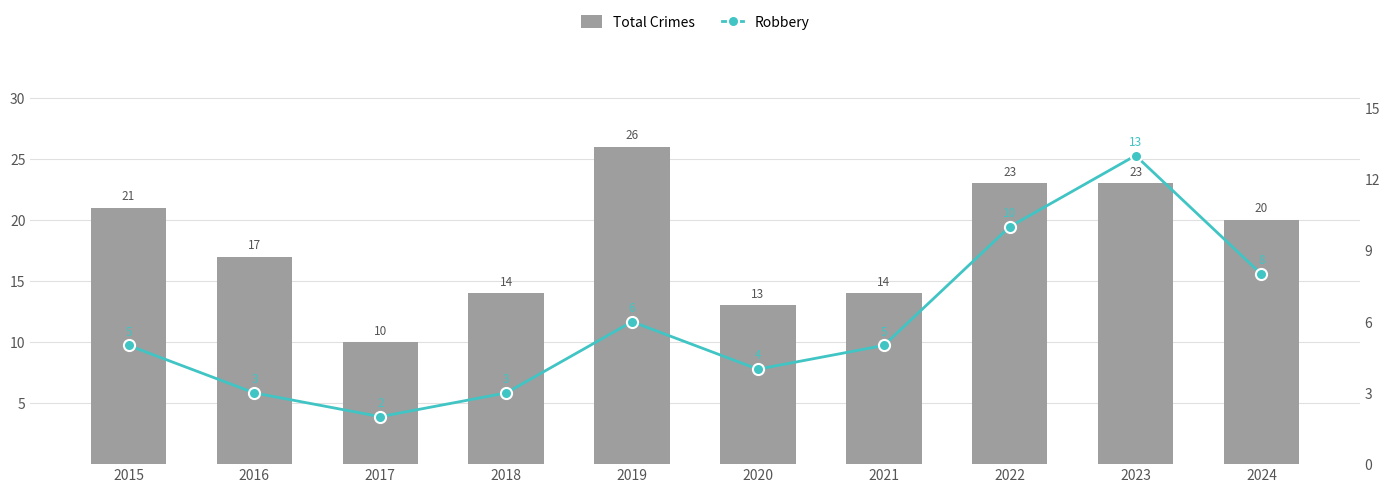

Which has a higher value, 2015 or 2019?

2019